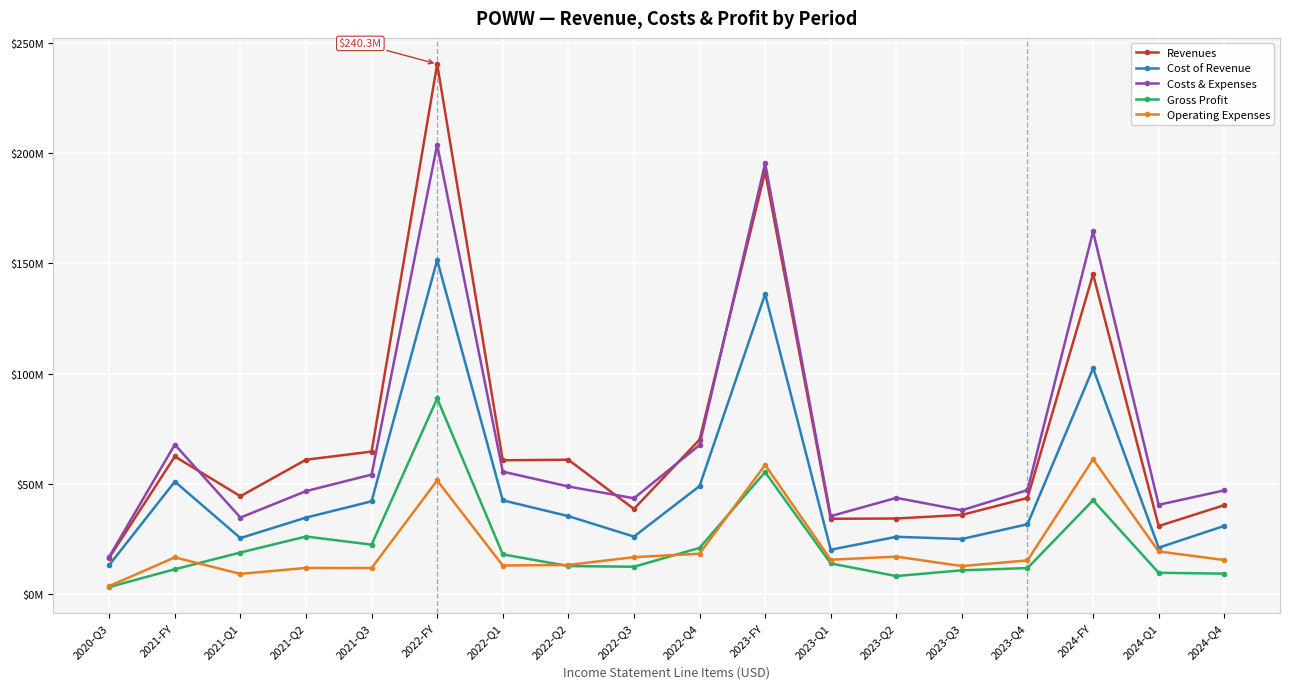

Reading left to right, extract all data points from this chart.

Revenues: 2020-Q3=16620244	2021-FY=62482330	2021-Q1=44476332	2021-Q2=61002085	2021-Q3=64689186	2022-FY=240269166	2022-Q1=60756026	2022-Q2=61002085	2022-Q3=38711494	2022-Q4=70101563	2023-FY=191439801	2023-Q1=34254575	2023-Q2=34372386	2023-Q3=36006464	2023-Q4=43683722	2024-FY=145054572	2024-Q1=30953550	2024-Q4=40421147
Cost of Revenue: 2020-Q3=13278338	2021-FY=51095679	2021-Q1=25505438	2021-Q2=34786017	2021-Q3=42166320	2022-FY=151505657	2022-Q1=42620364	2022-Q2=35452850	2022-Q3=26184315	2022-Q4=49047882	2023-FY=136031204	2023-Q1=20230035	2023-Q2=26084120	2023-Q3=25096088	2023-Q4=31773675	2024-FY=102431803	2024-Q1=21164428	2024-Q4=31021560
Costs & Expenses: 2020-Q3=17049051	2021-FY=67862315	2021-Q1=34795818	2021-Q2=46773767	2021-Q3=54269321	2022-FY=203735761	2022-Q1=55620274	2022-Q2=48884239	2022-Q3=43535611	2022-Q4=67640195	2023-FY=195305601	2023-Q1=35444752	2023-Q2=43725188	2023-Q3=38115687	2023-Q4=47265477	2024-FY=164410835	2024-Q1=40574179	2024-Q4=47125208
Gross Profit: 2020-Q3=3341906	2021-FY=11386651	2021-Q1=18970894	2021-Q2=26216068	2021-Q3=22522866	2022-FY=88763509	2022-Q1=18135662	2022-Q2=12835709	2022-Q3=12527179	2022-Q4=21053681	2023-FY=55408597	2023-Q1=14024540	2023-Q2=8288266	2023-Q3=10910376	2023-Q4=11910047	2024-FY=42622769	2024-Q1=9789122	2024-Q4=9399587
Operating Expenses: 2020-Q3=3770713	2021-FY=16766636	2021-Q1=9290380	2021-Q2=11987750	2021-Q3=11913045	2022-FY=51614147	2022-Q1=13072921	2022-Q2=13339222	2022-Q3=16860454	2022-Q4=18422972	2023-FY=58667516	2023-Q1=15703467	2023-Q2=17107413	2023-Q3=12831129	2023-Q4=15394919	2024-FY=61199966	2024-Q1=19465461	2024-Q4=15557957